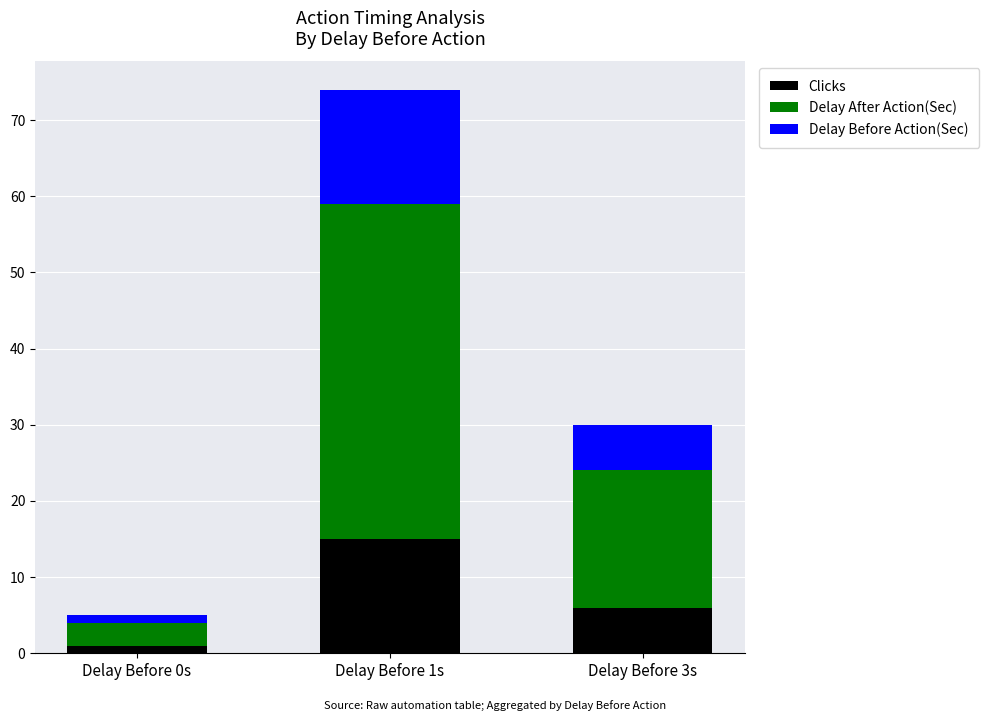

Where is Clicks nearest to the value 8?

Delay Before 3s